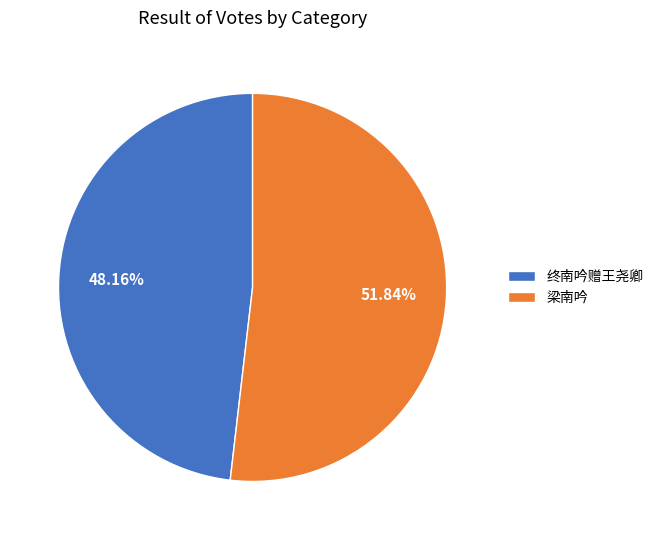

The 终南吟赠王尧卿 slice represents 40% of the pie. True or false?

False